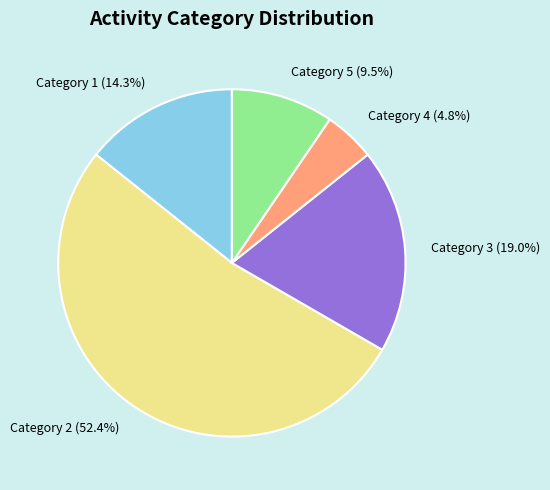

How many slices are in this pie chart?

5